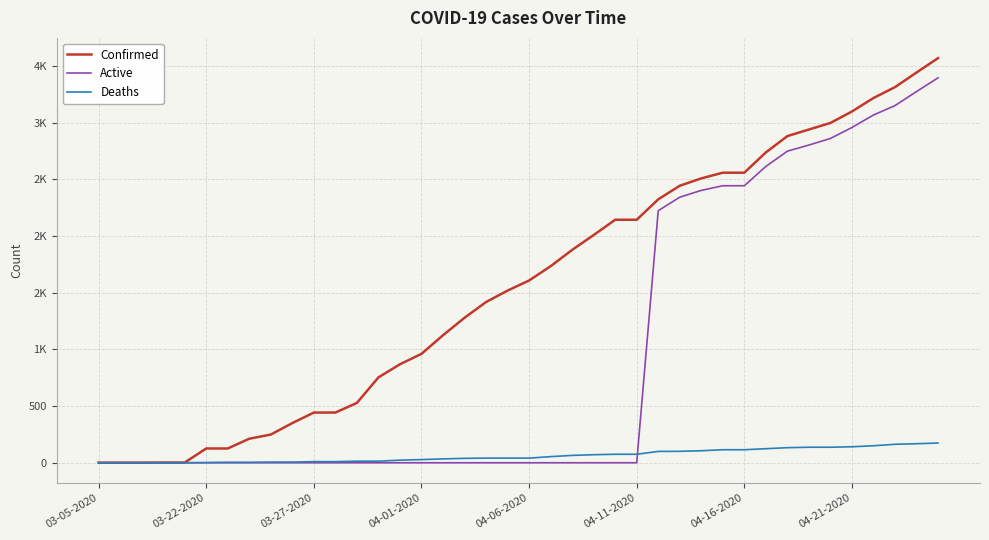

What are all the series names shown in the legend?

Confirmed, Active, Deaths